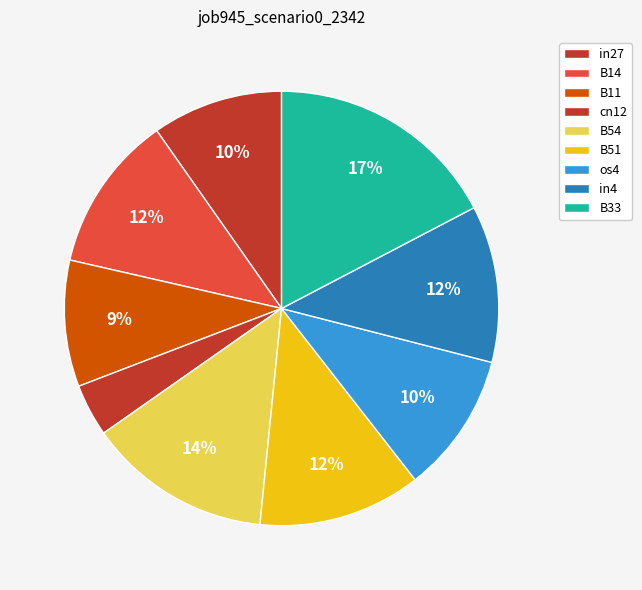

To the nearest percent, what is the difference between the largest and smallest slice percentages?

13%